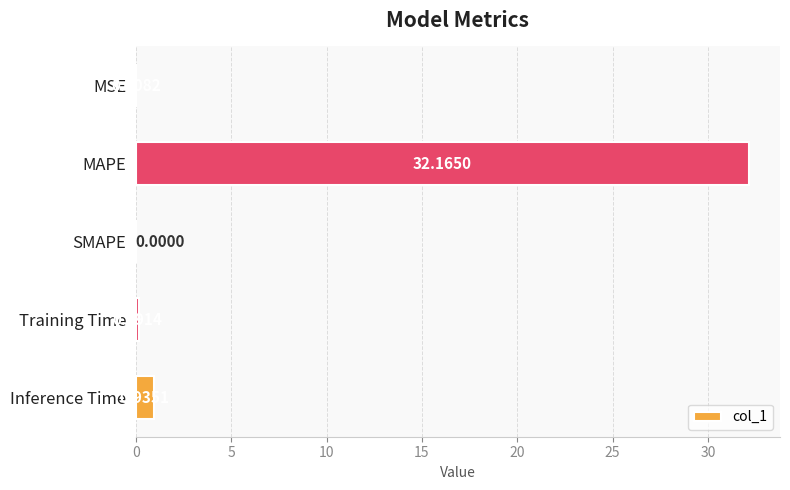

What is the average value?

6.7